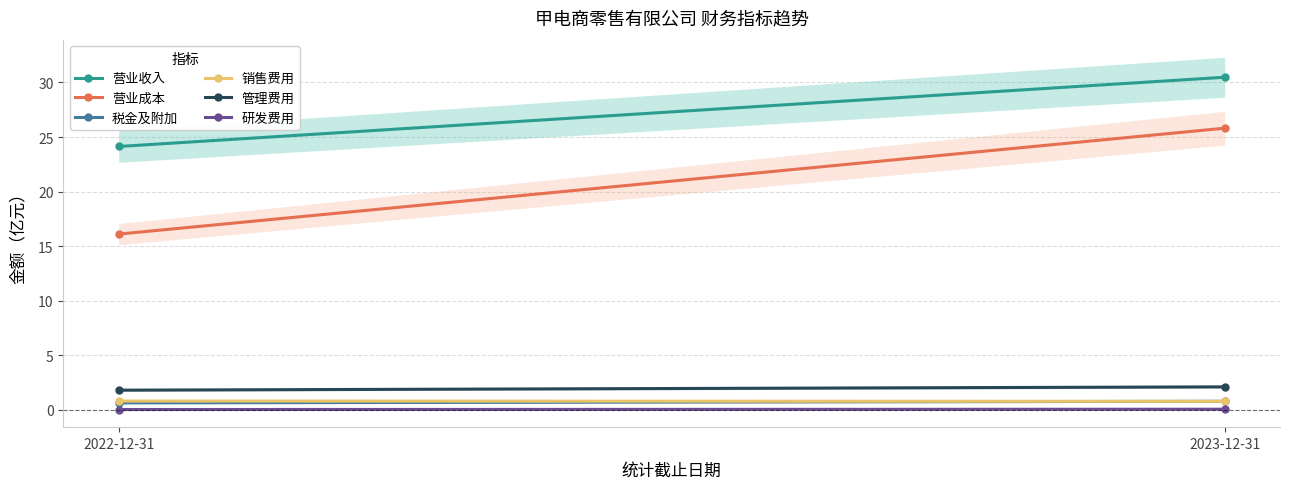

Is it true that 研发费用 equals 0.0 at 2022-12-31?

False